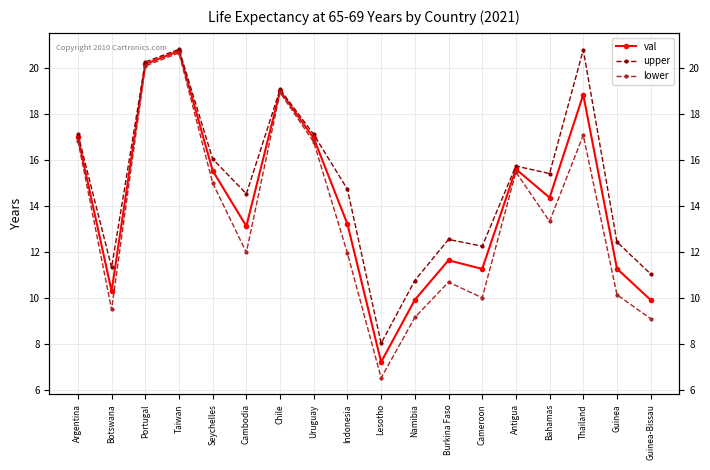

Is the value of upper at Lesotho greater than the value of lower at Antigua?

No